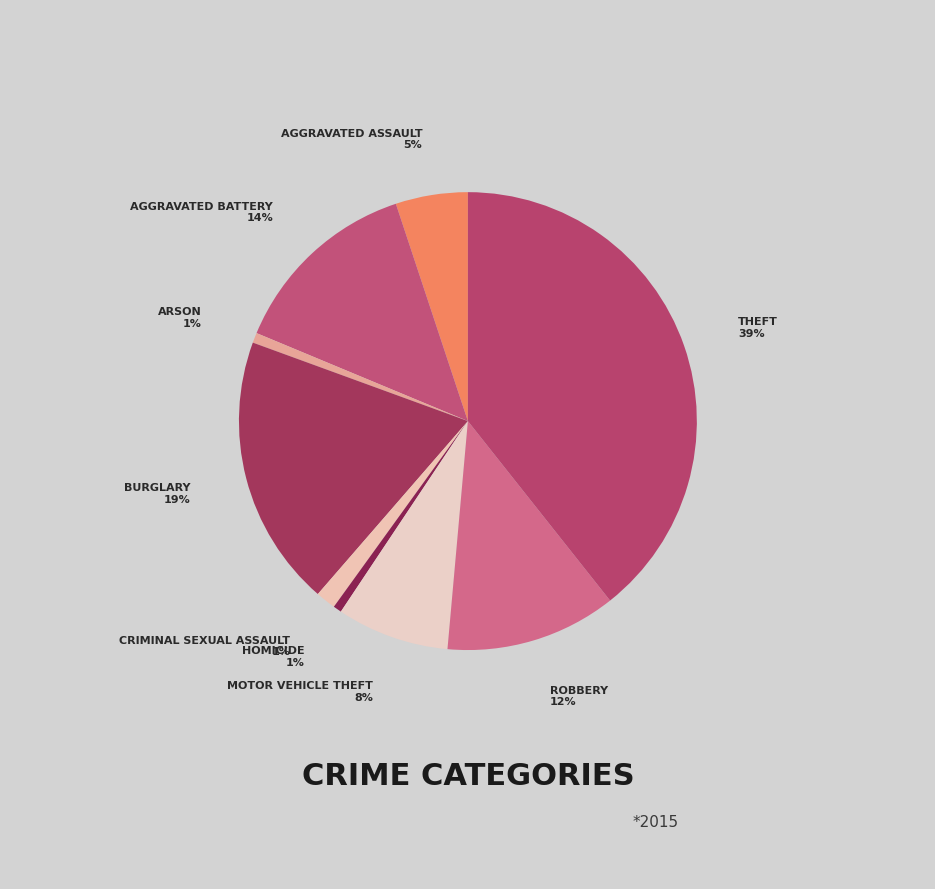

Rank the categories by value from lowest to highest.

Homicide, Arson, Criminal Sexual Assault, Aggravated Assault, Motor Vehicle Theft, Robbery, Aggravated Battery, Burglary, Theft